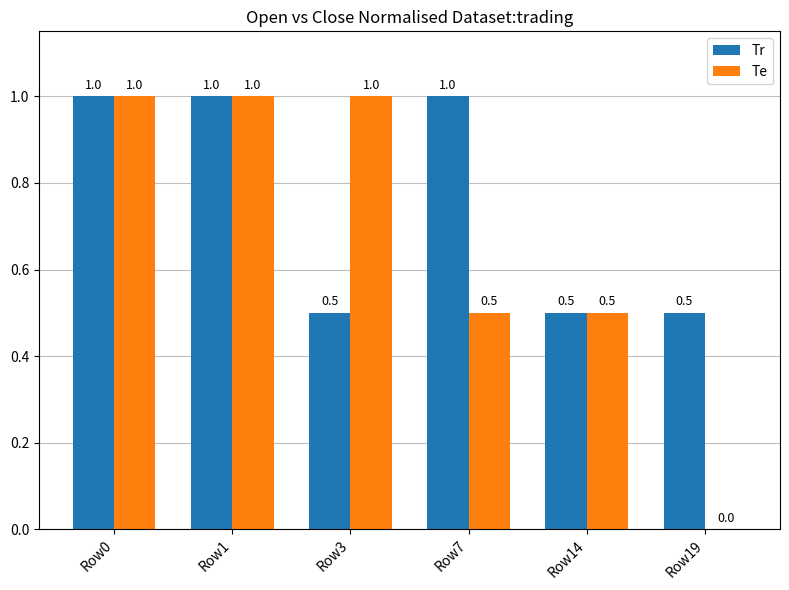

Read the Tr value at Row19.

0.5